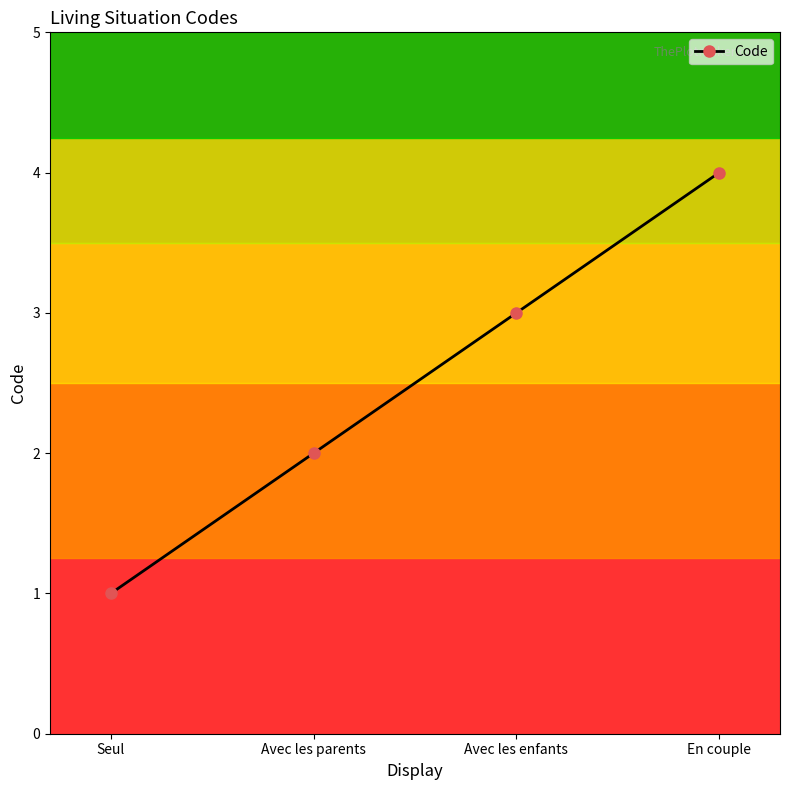

What position from the right is Avec les enfants?

2